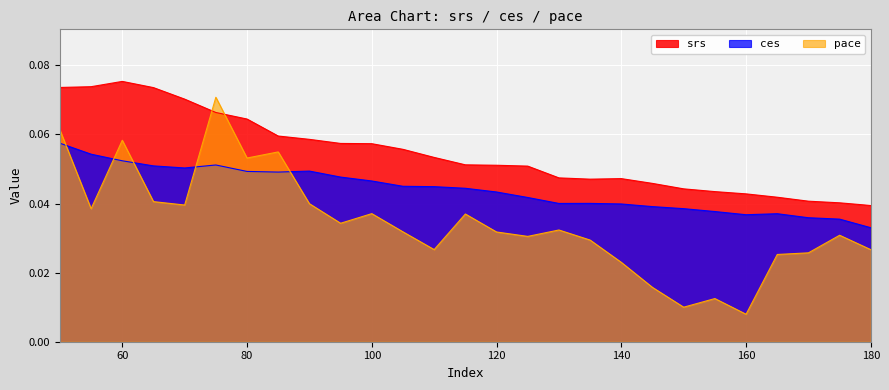

Which series has the largest range (max minus min)?

pace